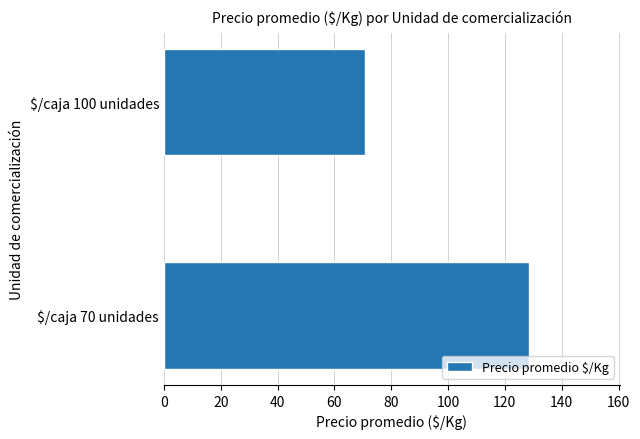

Is it true that the value at $/caja 70 unidades is 59.9?

False